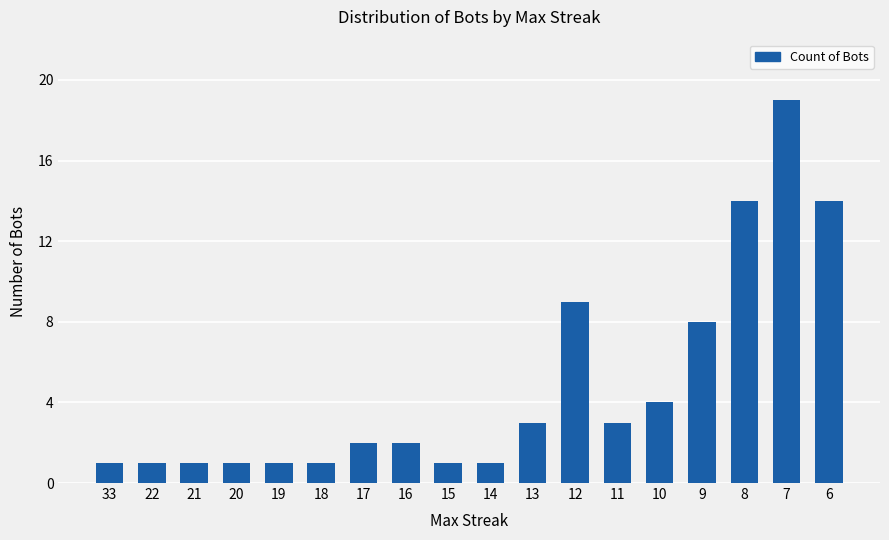

Is it true that the value at 11 is 5?

False